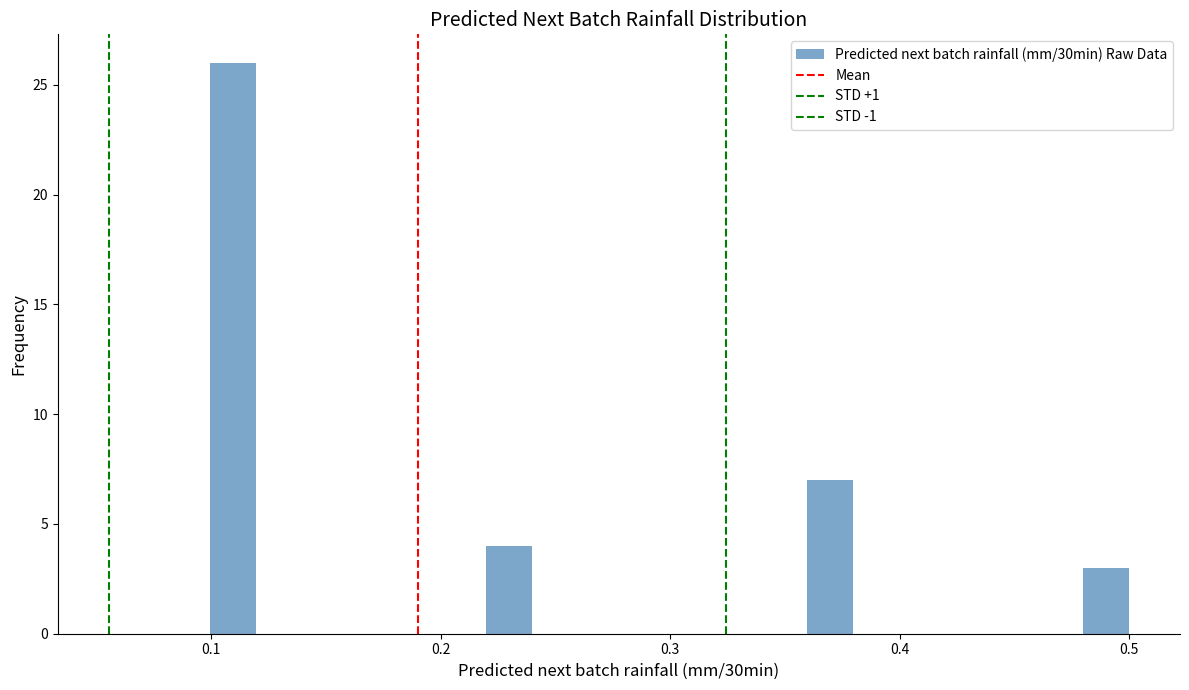

Around what value on the x-axis is the tallest bar? Give the approximate position of its centre, as read against the axis.

0.11